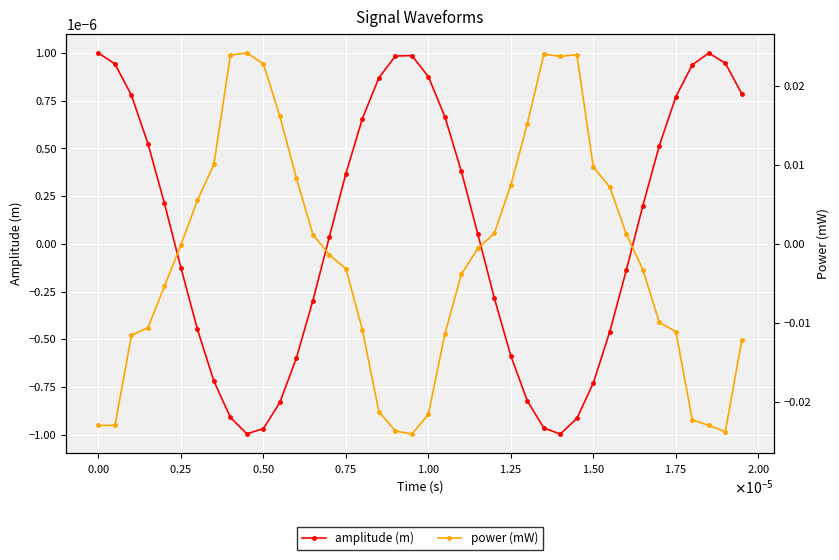

At how many categories does at least one series exceed 0?

39